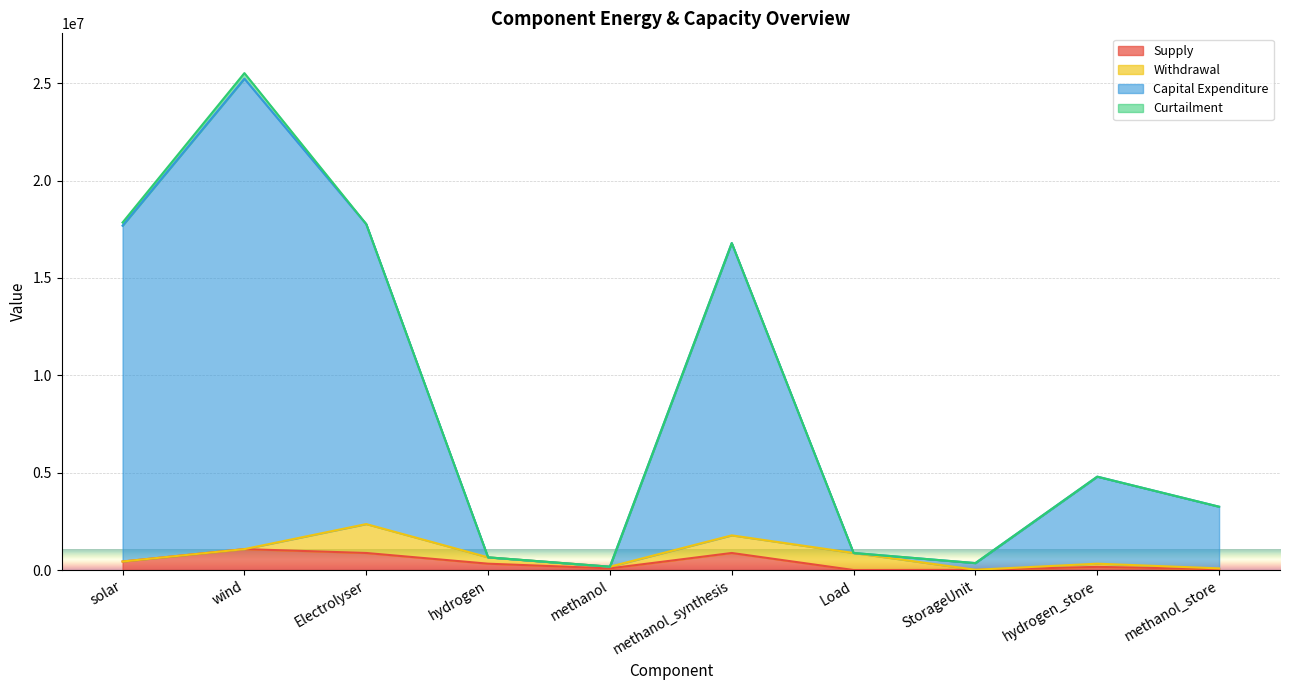

Does the chart display data point markers on the line(s)?

No